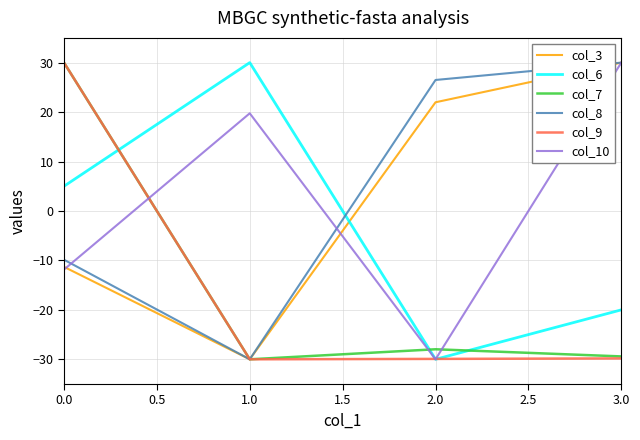

How many positive values does the col_7 series have?

1